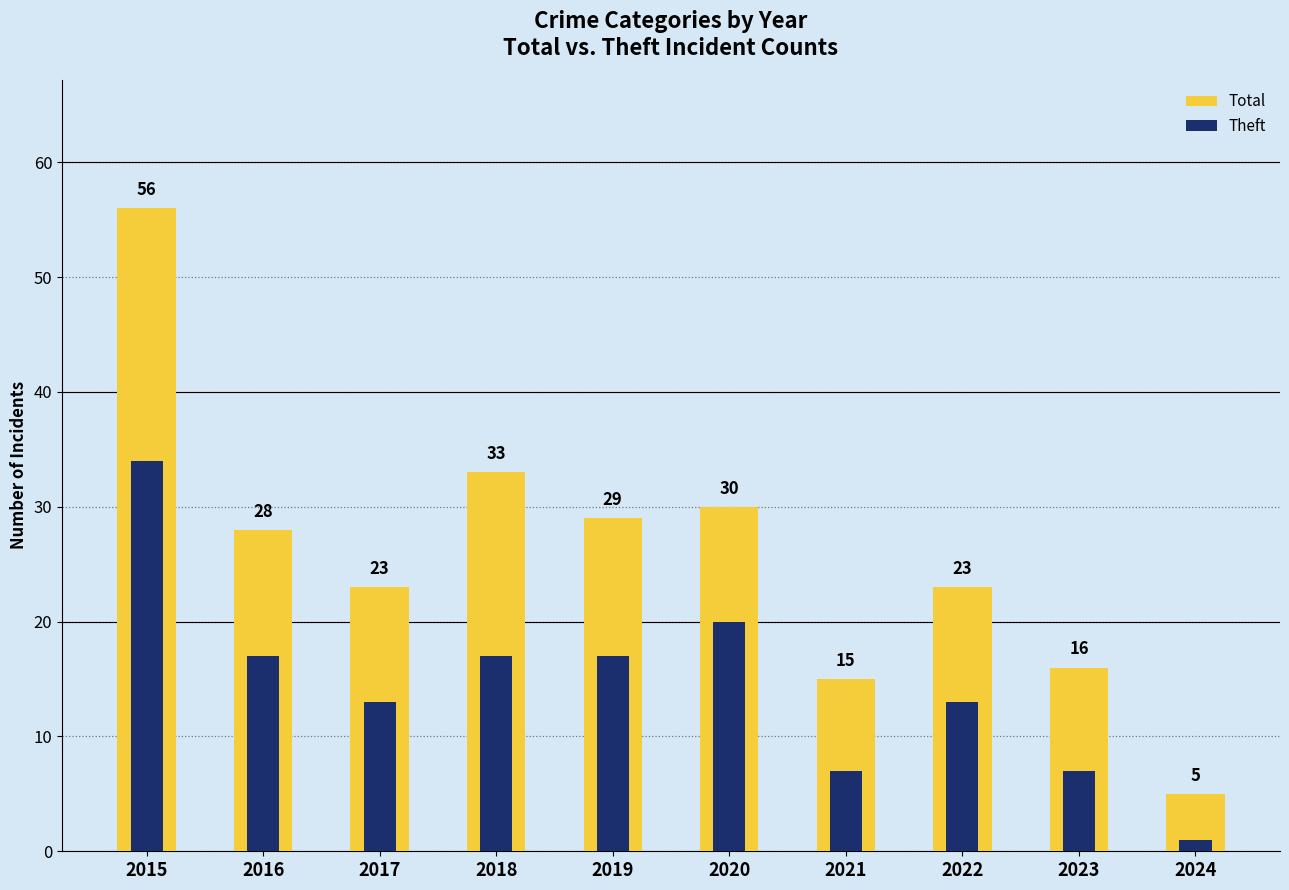

How many data points does each series have?

10